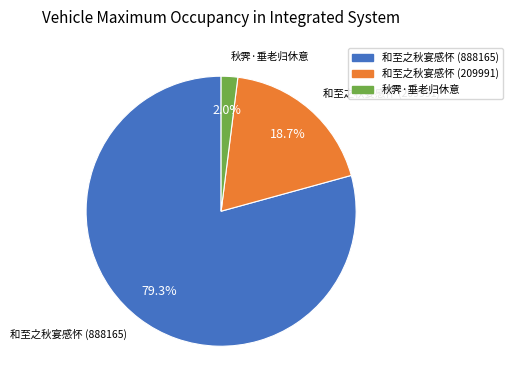

Is there any slice that represents more than half of the pie?

Yes